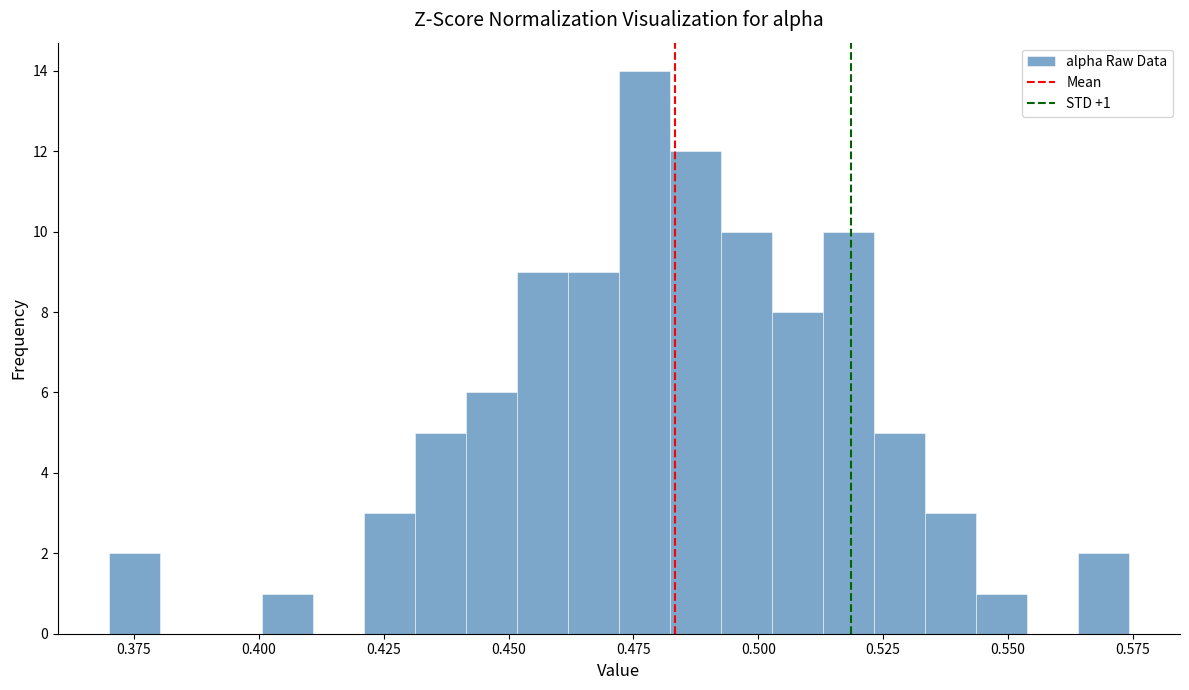

Around what value on the x-axis is the tallest bar? Give the approximate position of its centre, as read against the axis.

0.475